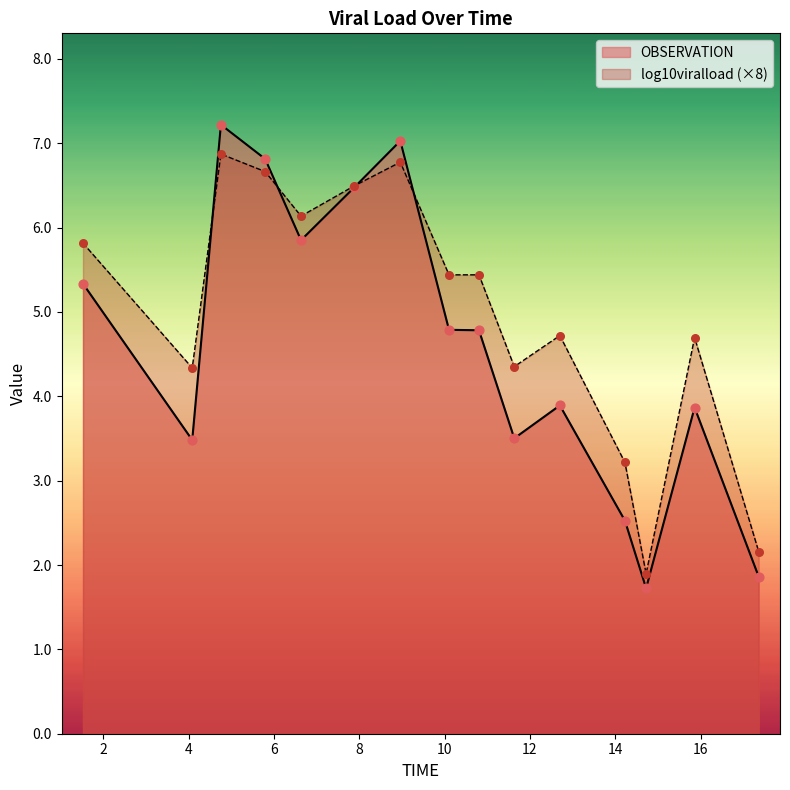

What are all the series names shown in the legend?

OBSERVATION, log10viralload (×8)